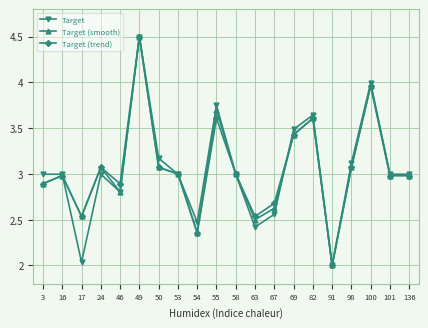

At which category is the sum across all series the highest?

49